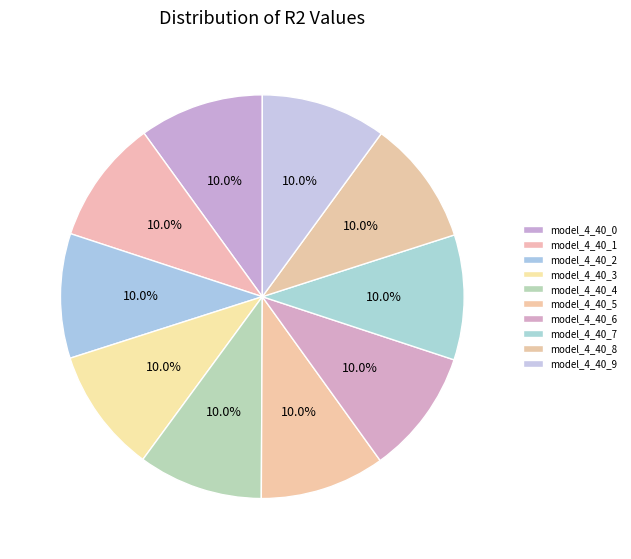

Count the number of slices in the pie.

10